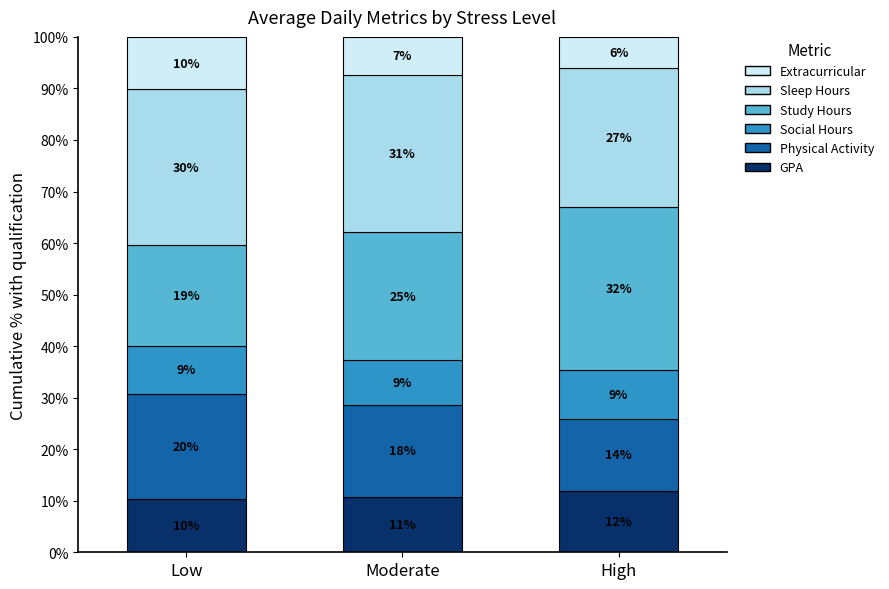

Rank the series at High from lowest to highest value.

Extracurricular, Social Hours, GPA, Physical Activity, Sleep Hours, Study Hours